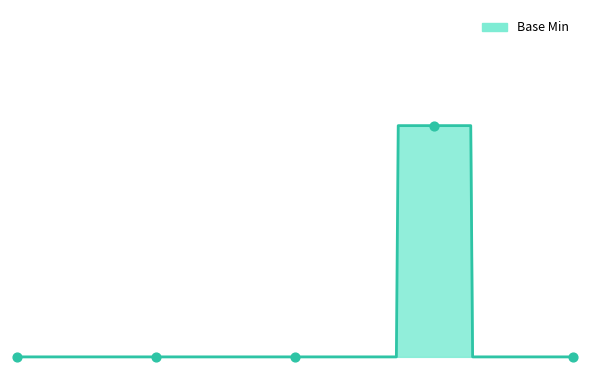

Which has a higher value, Extension or Extension.value[x]?

Extension